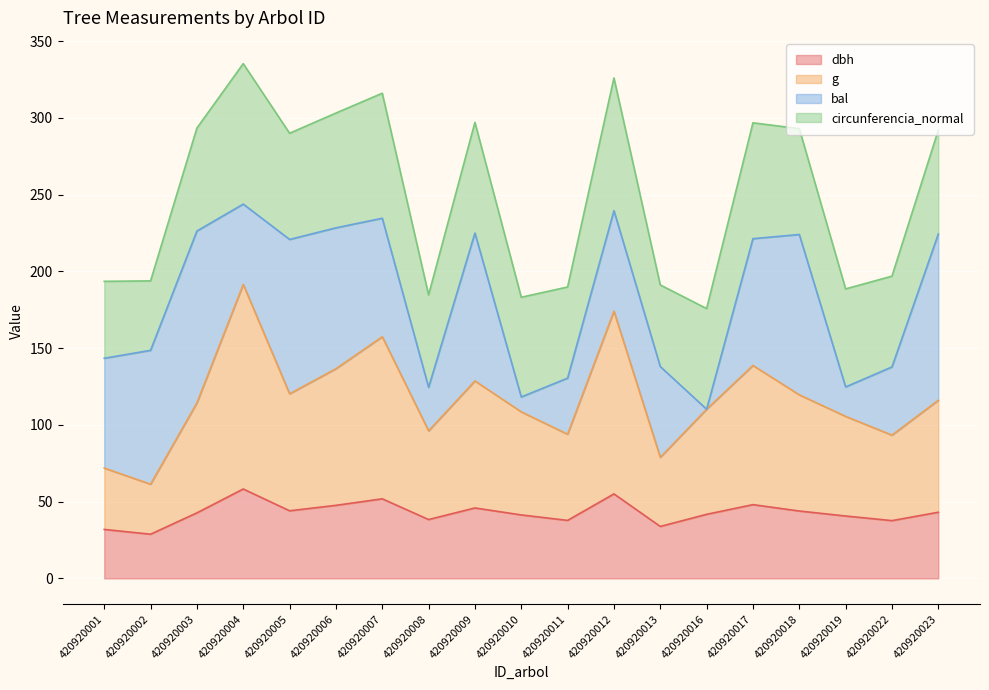

What is the lowest value of the dbh series?

28.8